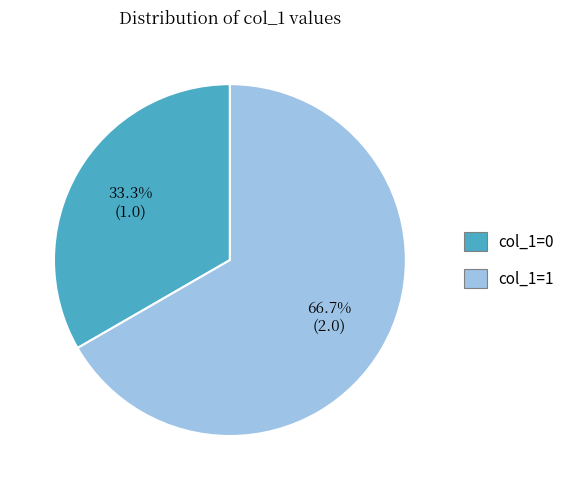

Which has a higher value, col_1=1 or col_1=0?

col_1=1